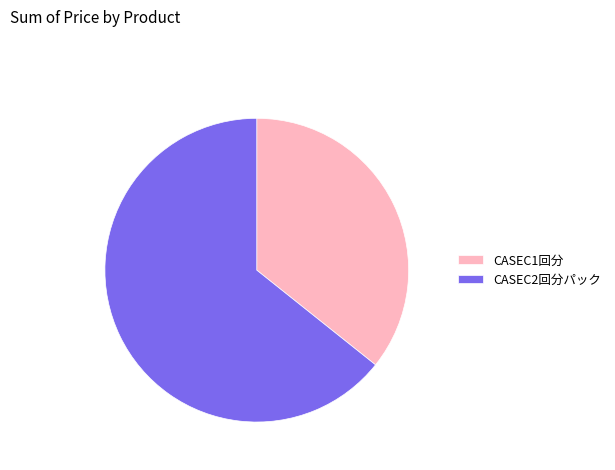

Count the number of slices in the pie.

2